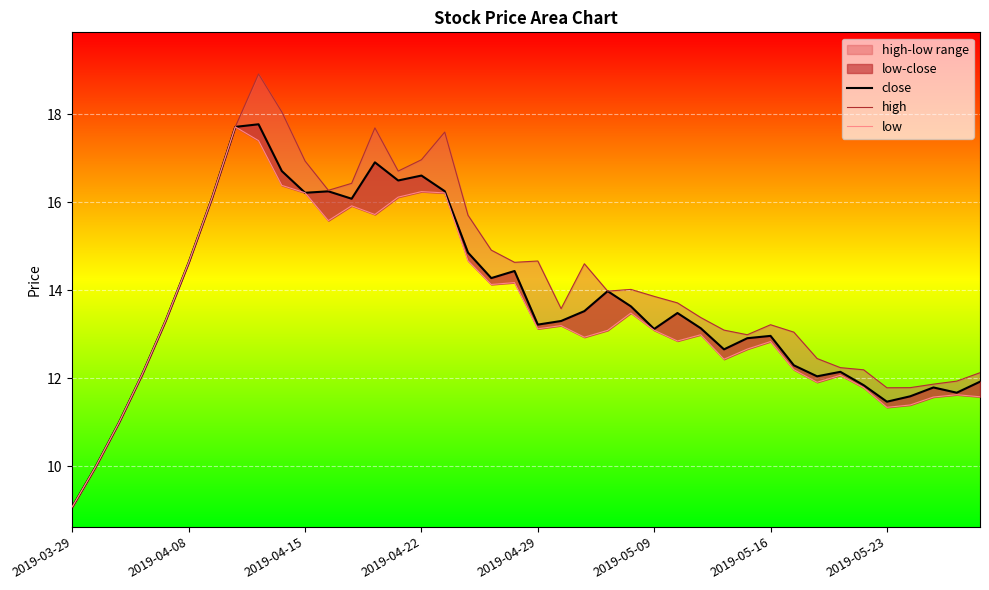

Which series has the widest spread of values?

high